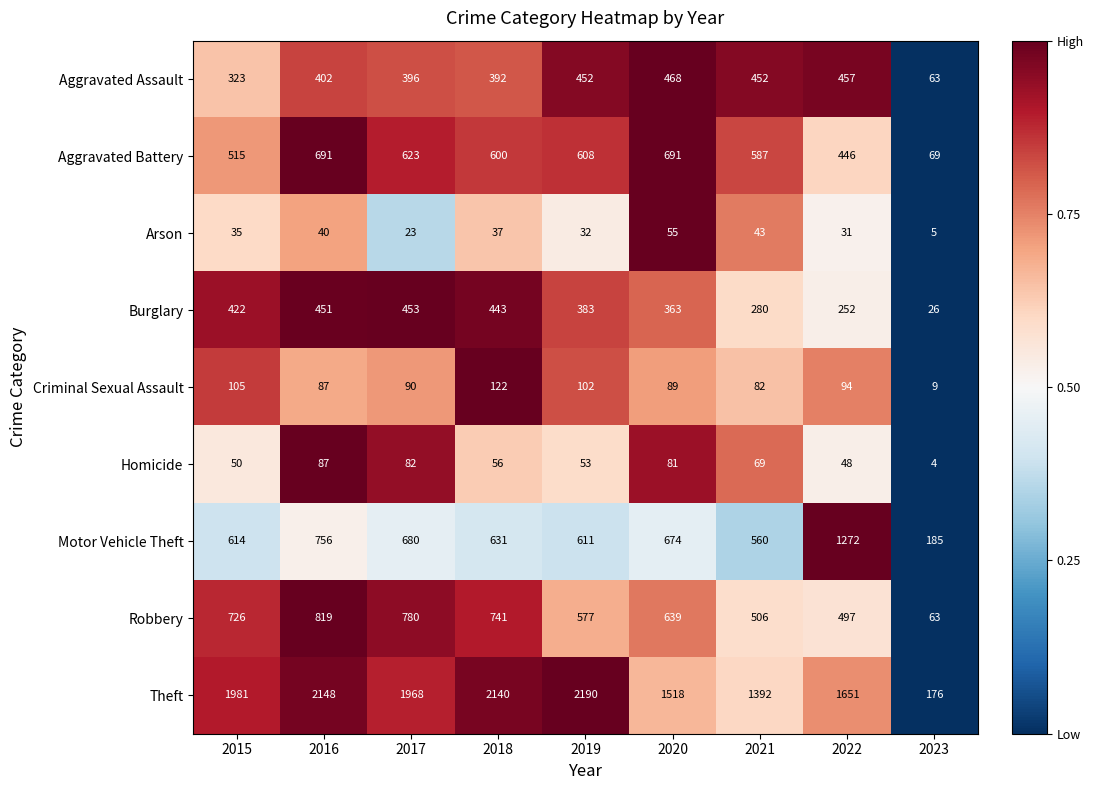

What is the sum of the Arson values at 2020 and 2017?

78